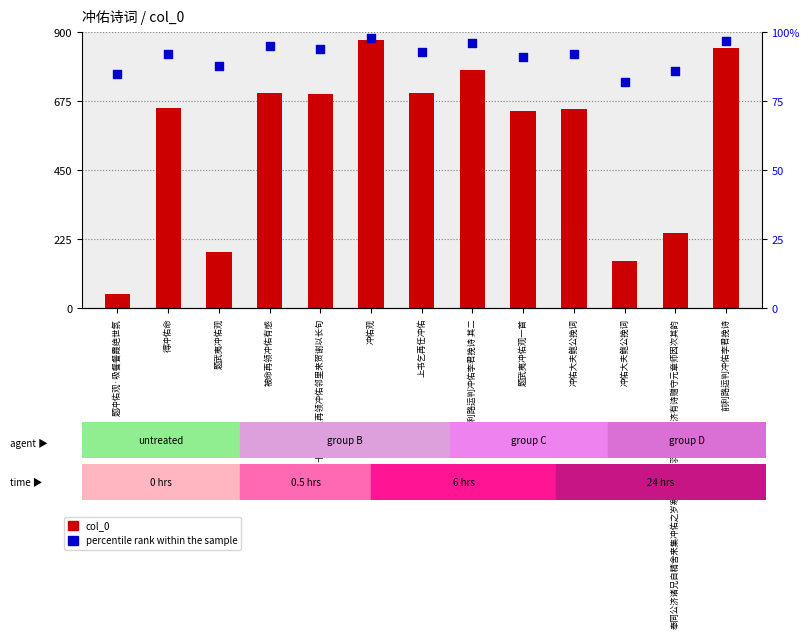

Which series has the largest total across all categories?

col_0